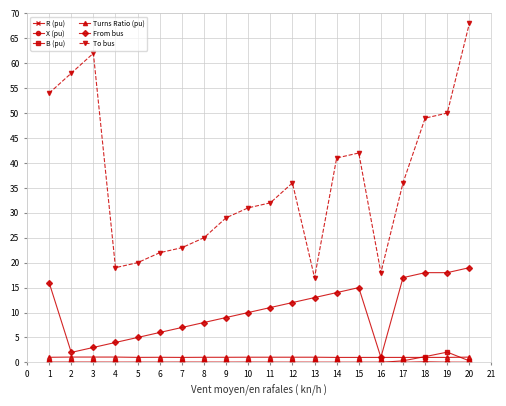

At which category is the sum across all series the highest?

20